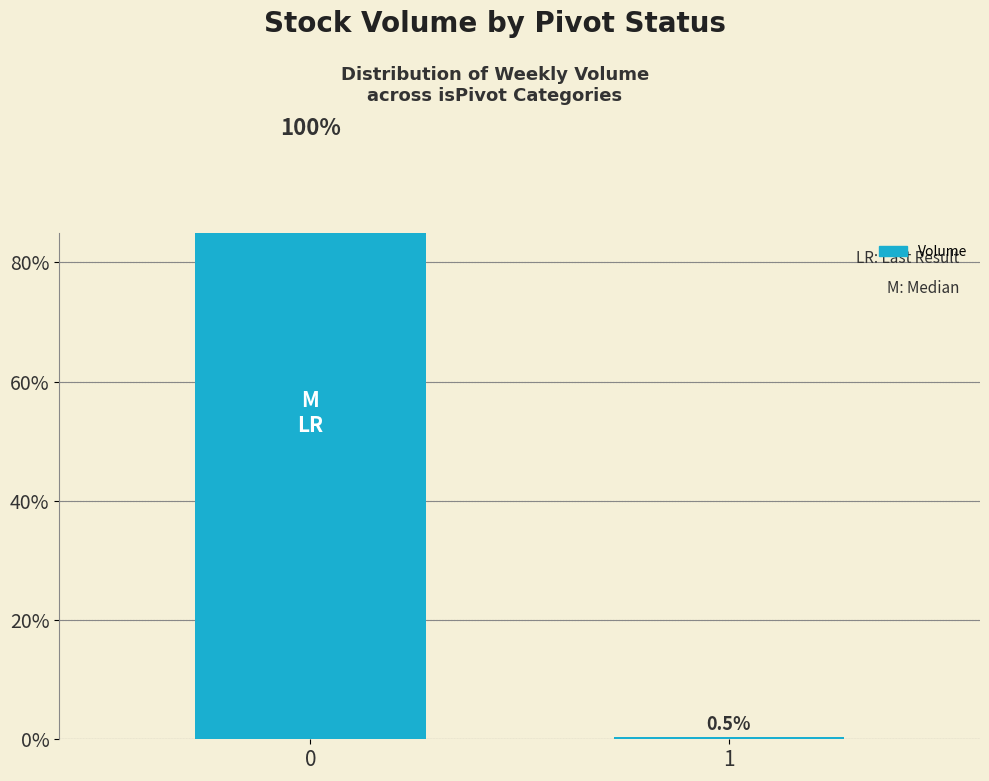

List the labels in order of value, largest first.

0, 1